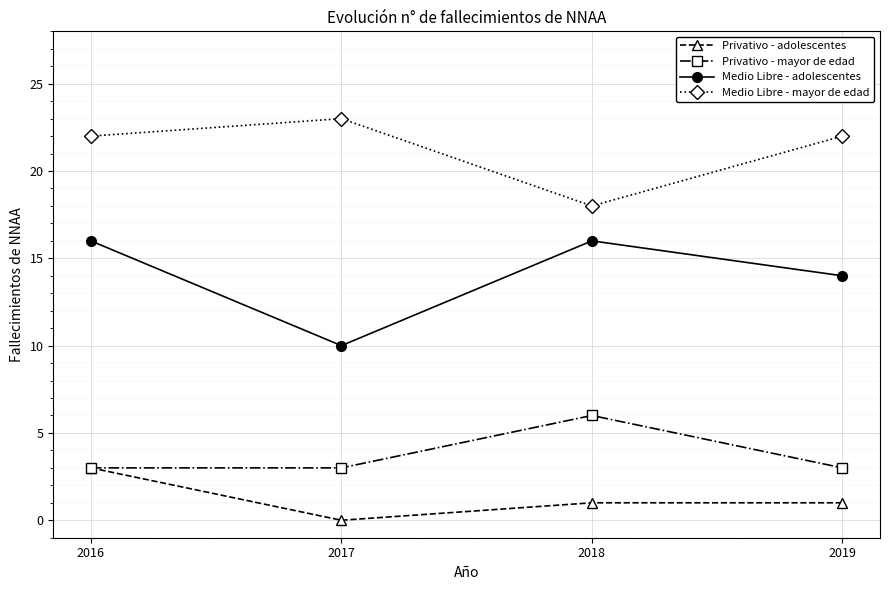

What are all the series names shown in the legend?

Privativo - adolescentes, Privativo - mayor de edad, Medio Libre - adolescentes, Medio Libre - mayor de edad